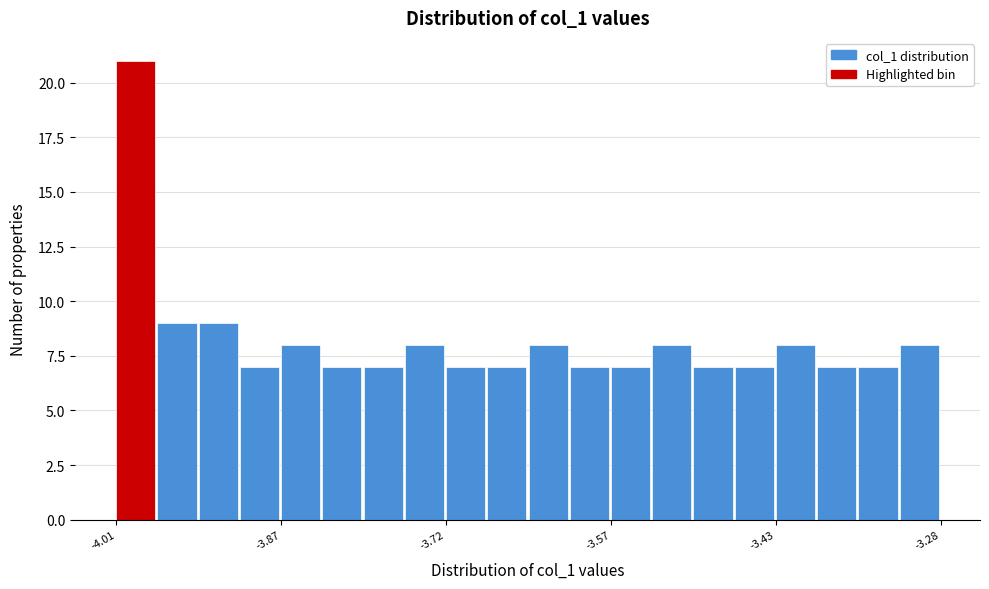

Read against the x-axis, roughly where is the centre of the tallest bar?

-4.00